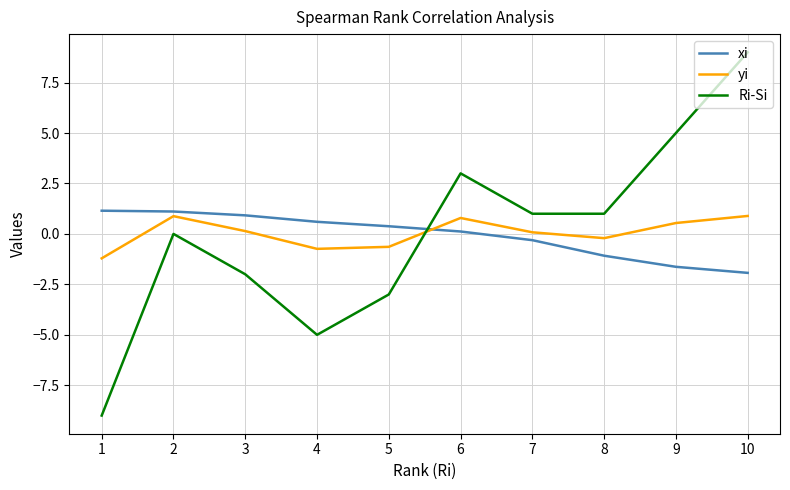

Which series ends up on top after the final intersection of yi and Ri-Si?

Ri-Si